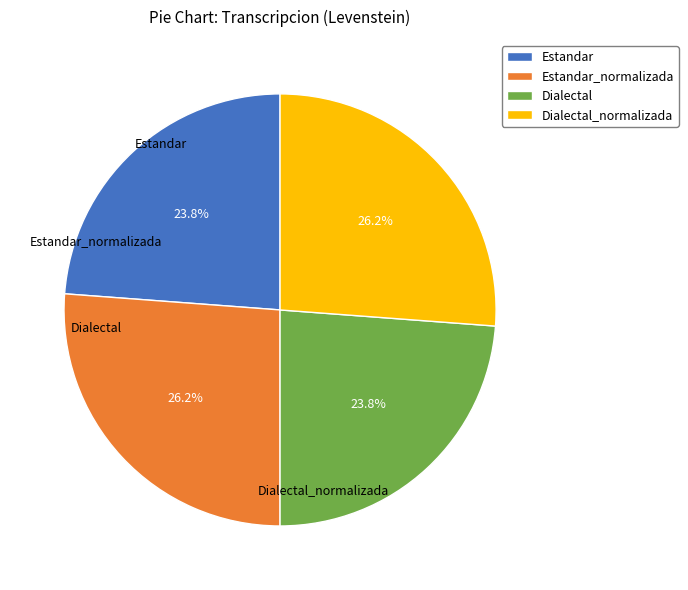

To the nearest percent, what is the difference between the largest and smallest slice percentages?

2%